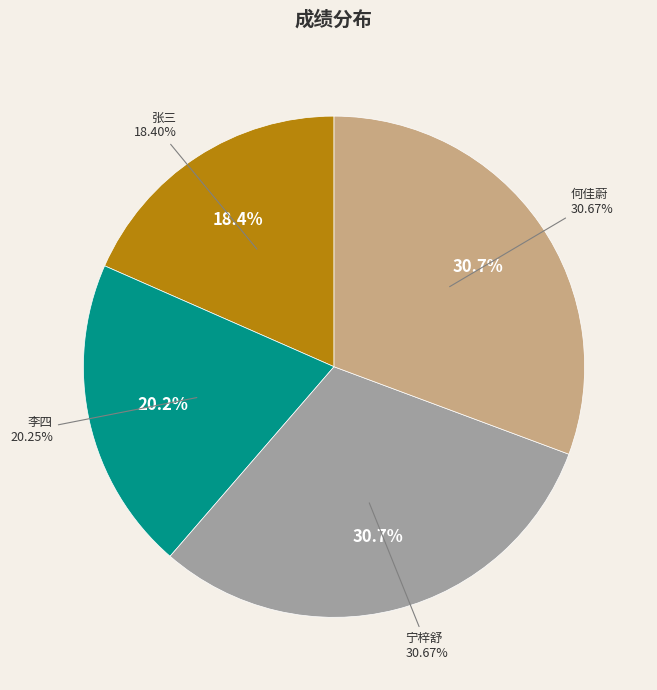

To the nearest percent, what is the difference between the 张三 and 李四 slice percentages?

2%